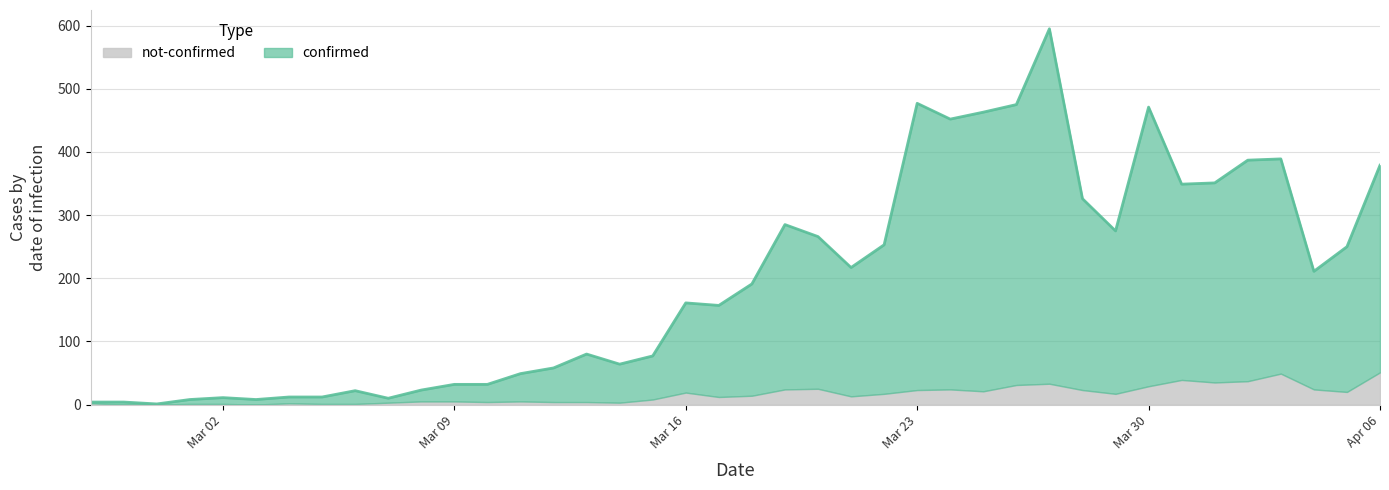

Is it true that the value at 2020-04-05 is 250?

True